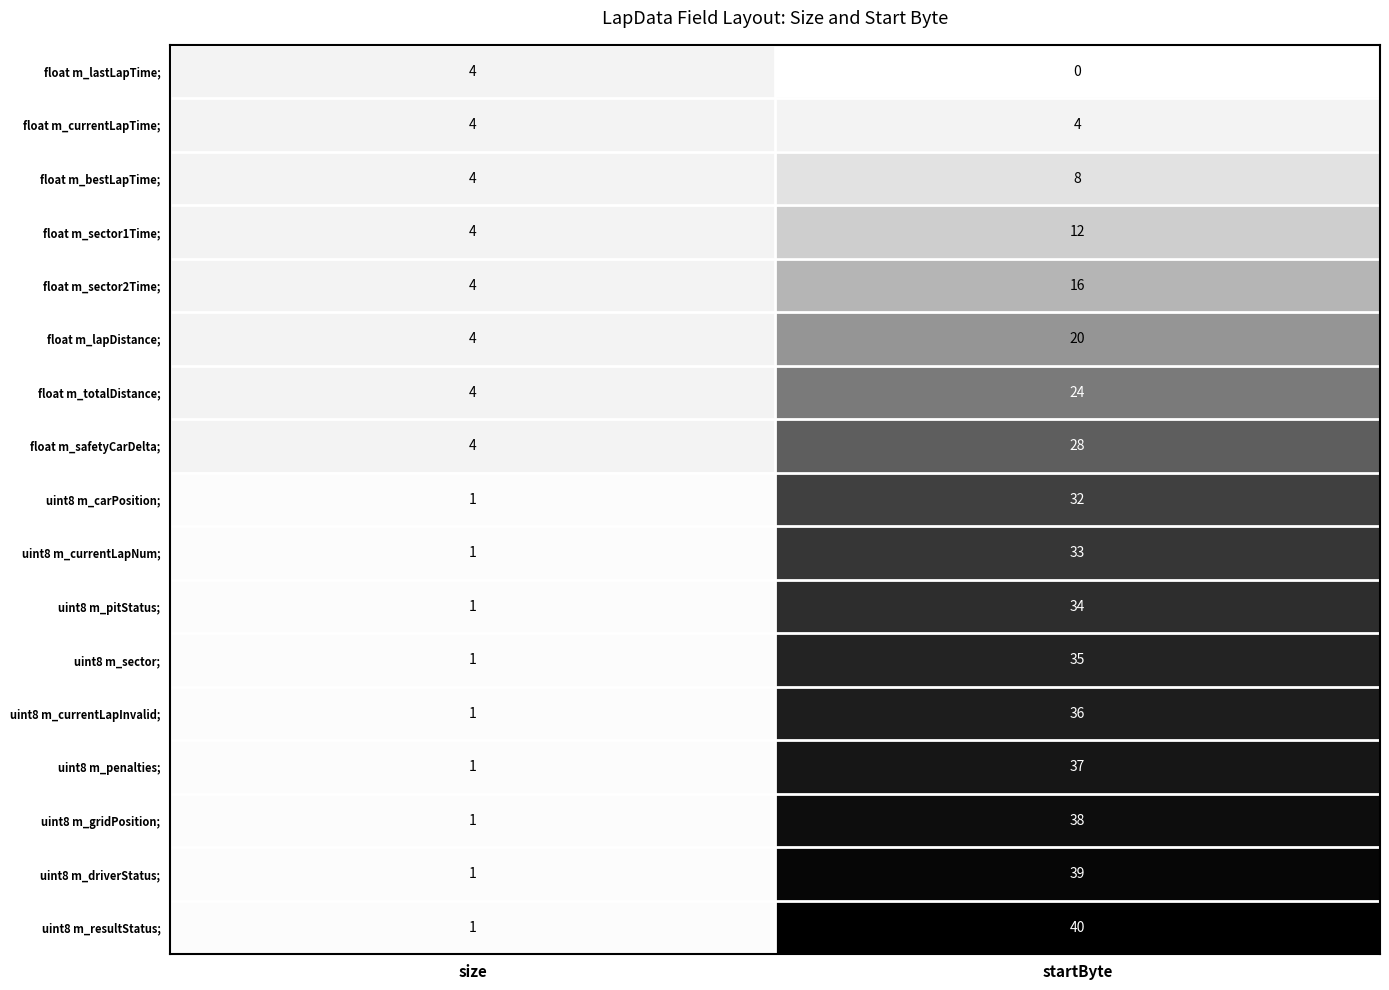

Where is uint8 m_pitStatus; nearest to the value 17?

size